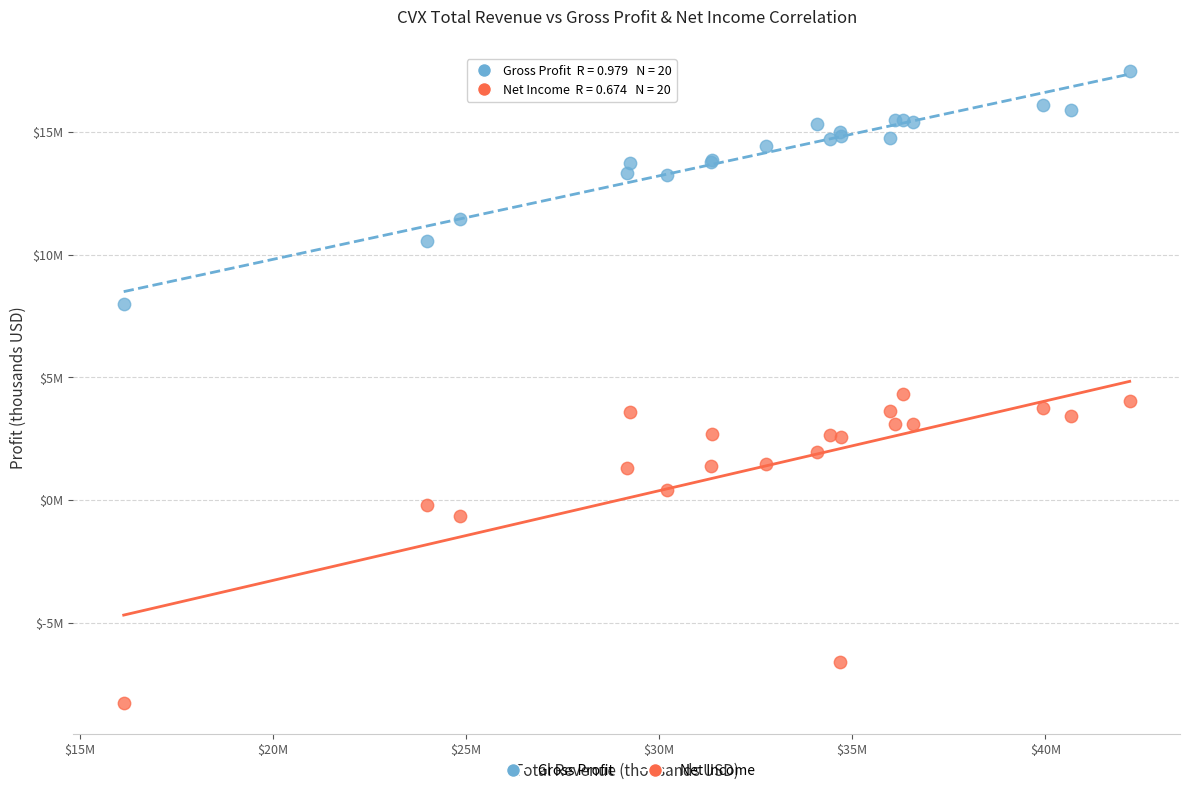

Which series reaches the maximum Y coordinate?

Gross Profit